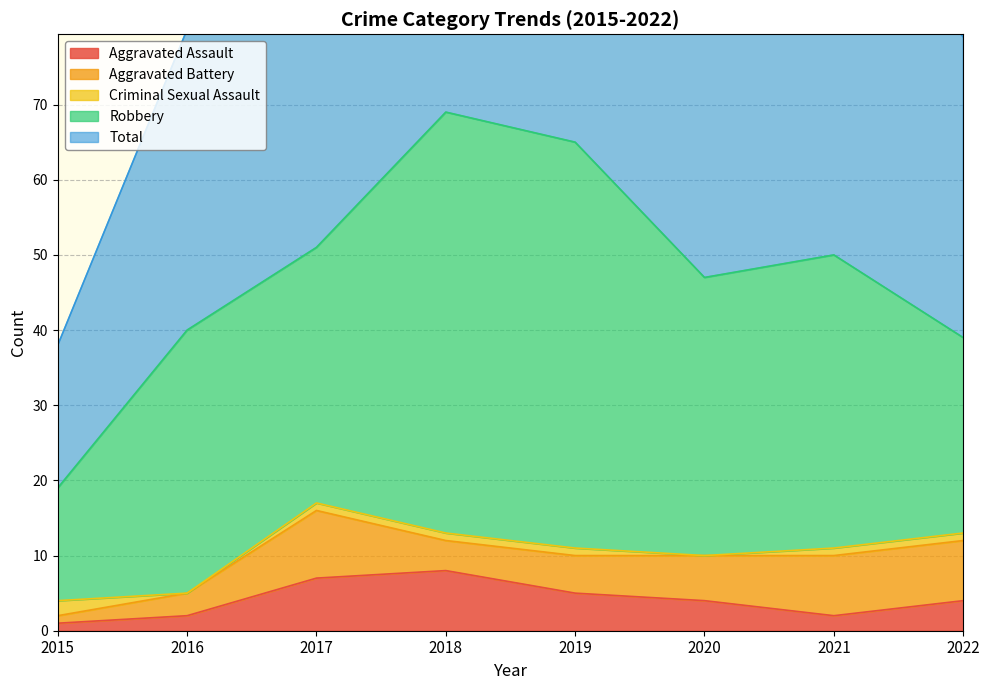

How many lines are shown in the chart?

5